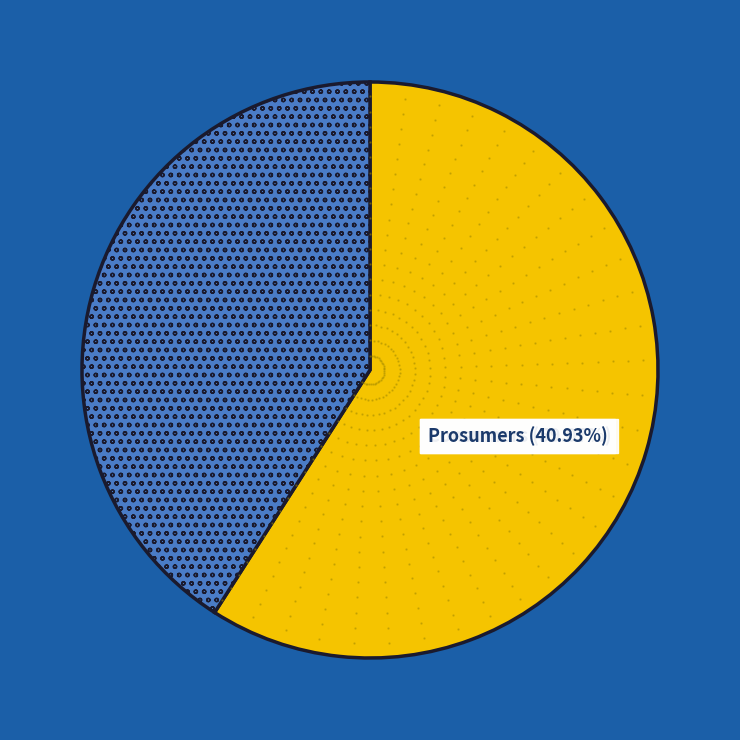

Is there a majority slice in this chart?

Yes